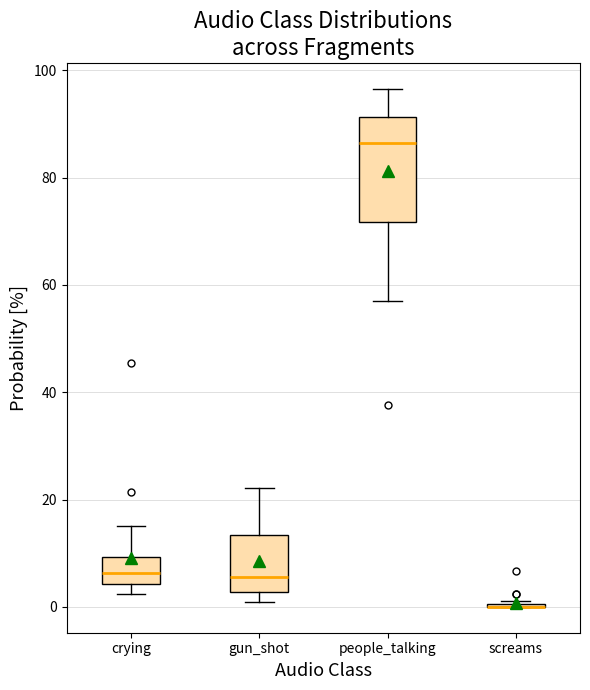

Reading left to right, read every box against the y-axis: the position of its median line, the range the box covers, and the ends of its whiskers. The values are not printed on the chart, so give them approximately, as read against the axis.

crying: median 6, box 4 to 10, whiskers 2 to 16
gun_shot: median 6, box 2 to 14, whiskers 0 to 22
people_talking: median 86, box 72 to 92, whiskers 58 to 96
screams: box collapsed to a line at 0, whiskers 0 to 2